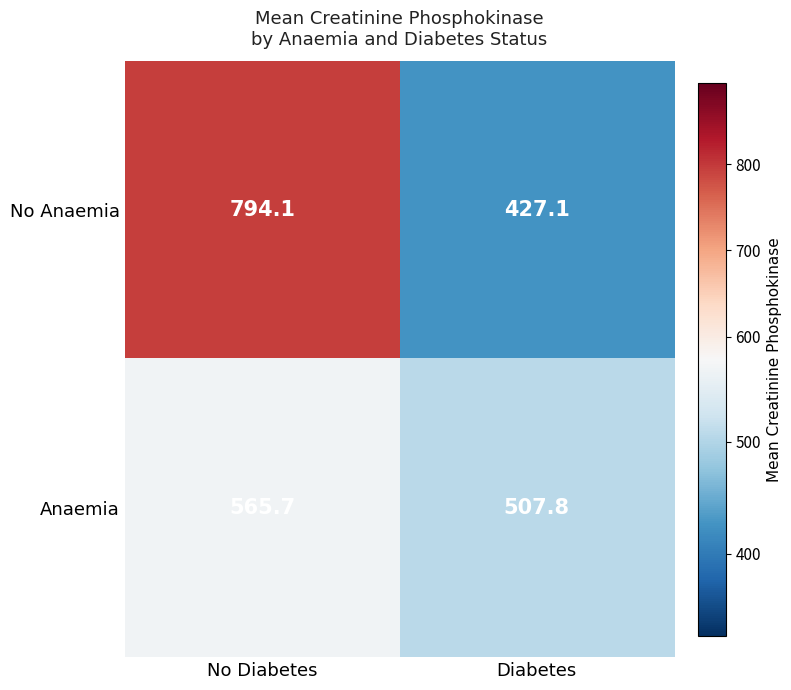

How many values in the No Anaemia series are below 794?

1